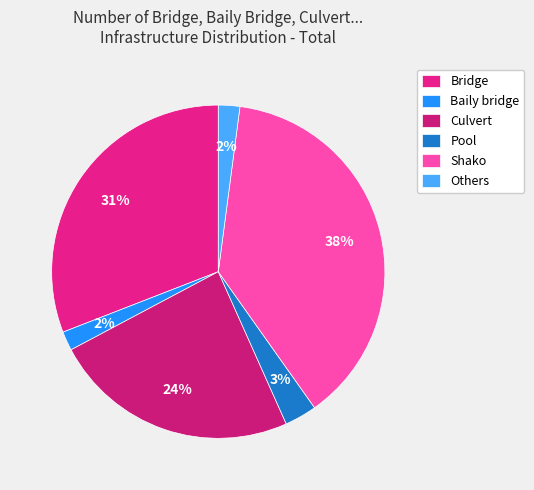

To the nearest percent, what portion does Bridge represent?

31%